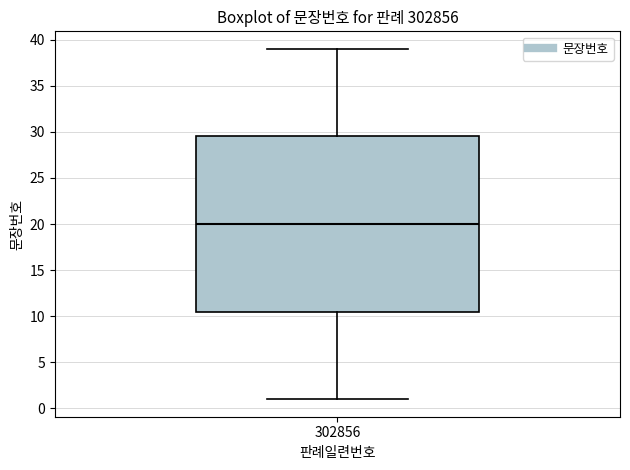

Where does the median line of the box at x = 302856 sit on the y-axis? The values are not printed on the chart, so give them approximately, as read against the axis.

20.0